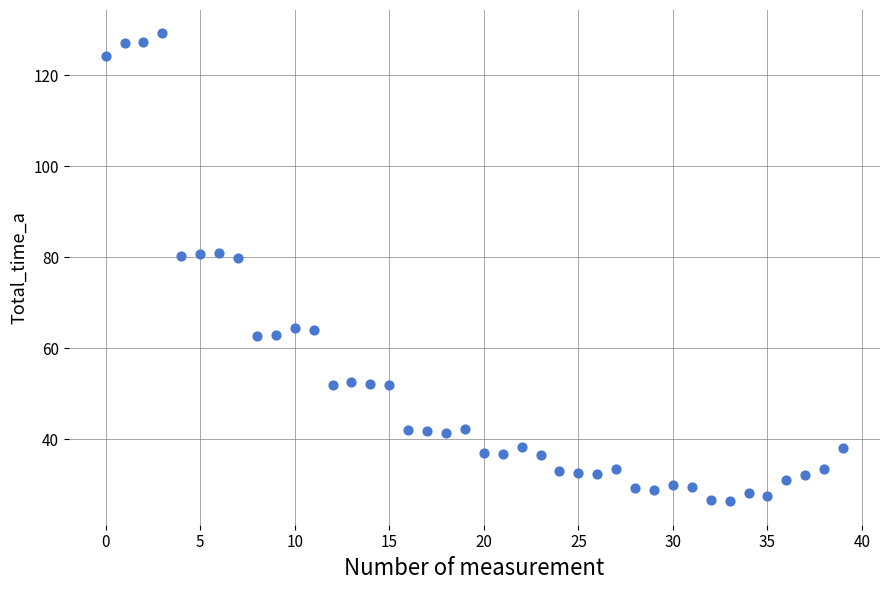

What is the range of Y values (max minus min)?

102.8